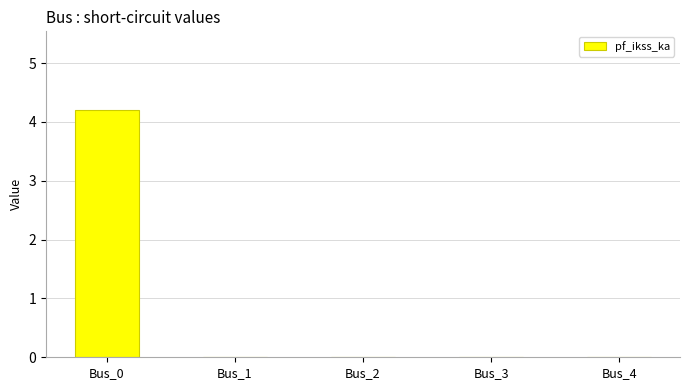

How many categories are shown in the chart?

5